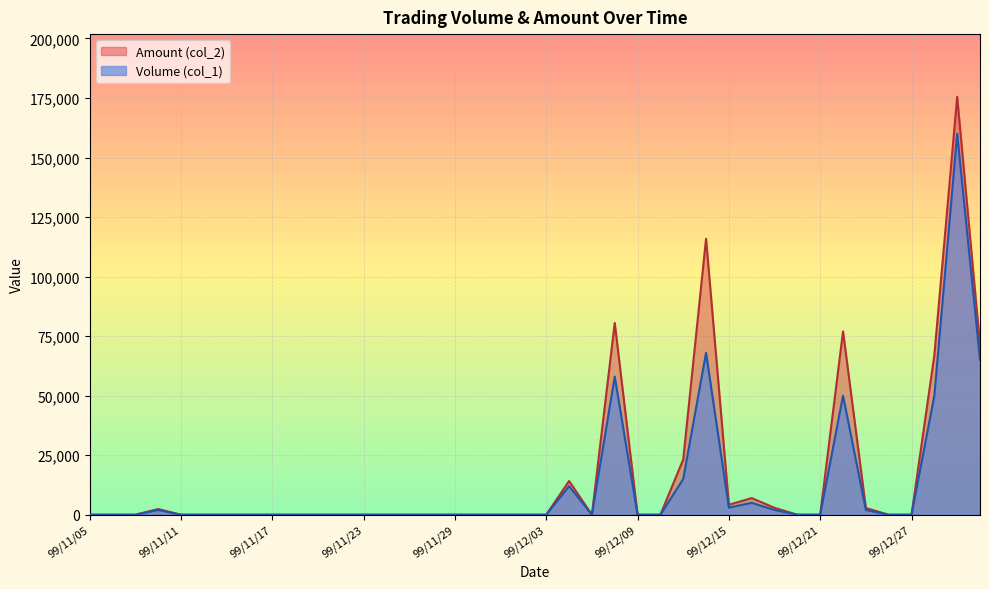

What is the difference between the maximum and minimum values in the Amount (col_2) series?

175500